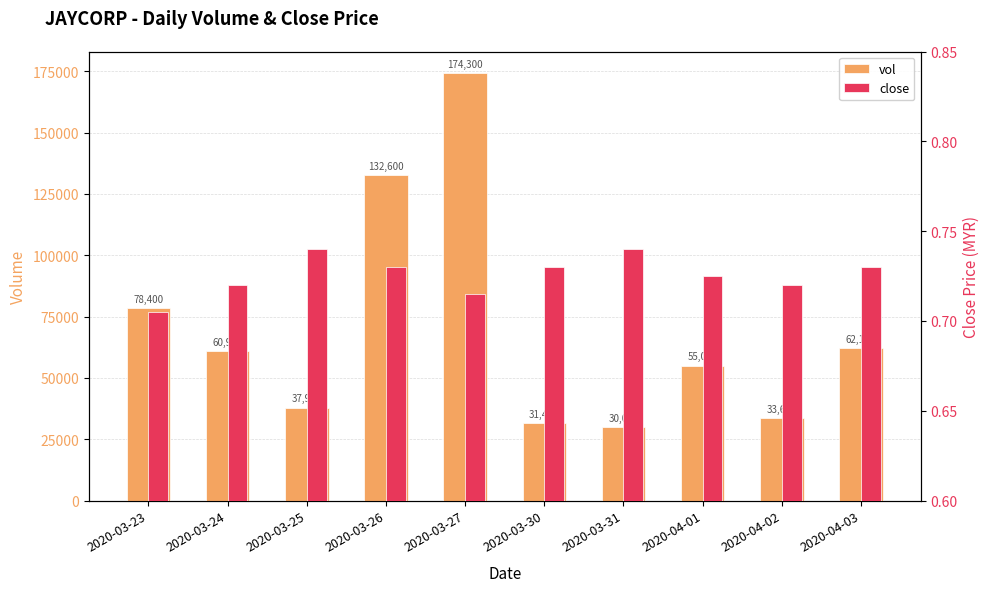

Which series has the largest range (max minus min)?

vol